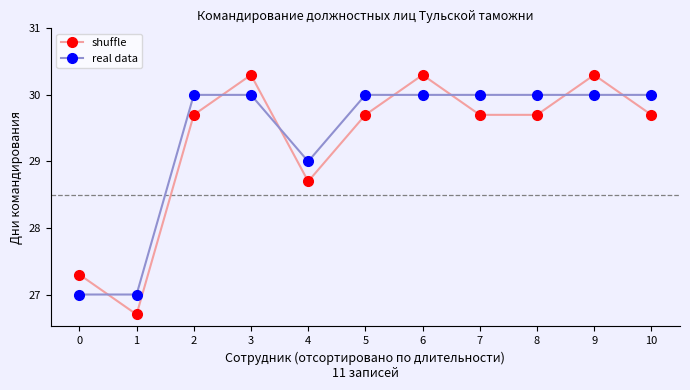

Rank the series by their maximum value, from highest to lowest.

shuffle, real data